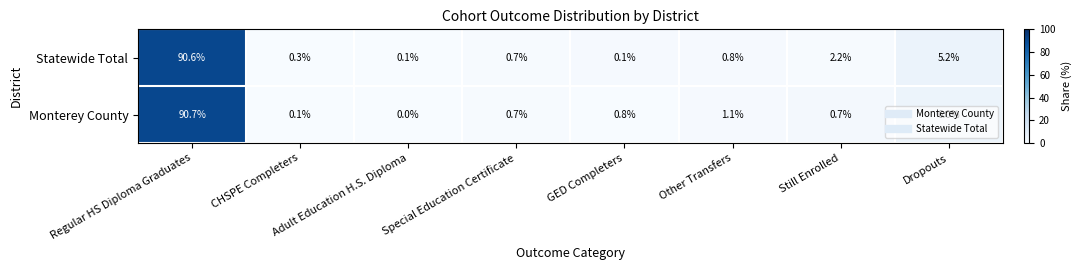

Which label corresponds to the largest value in the chart?

Regular HS Diploma Graduates